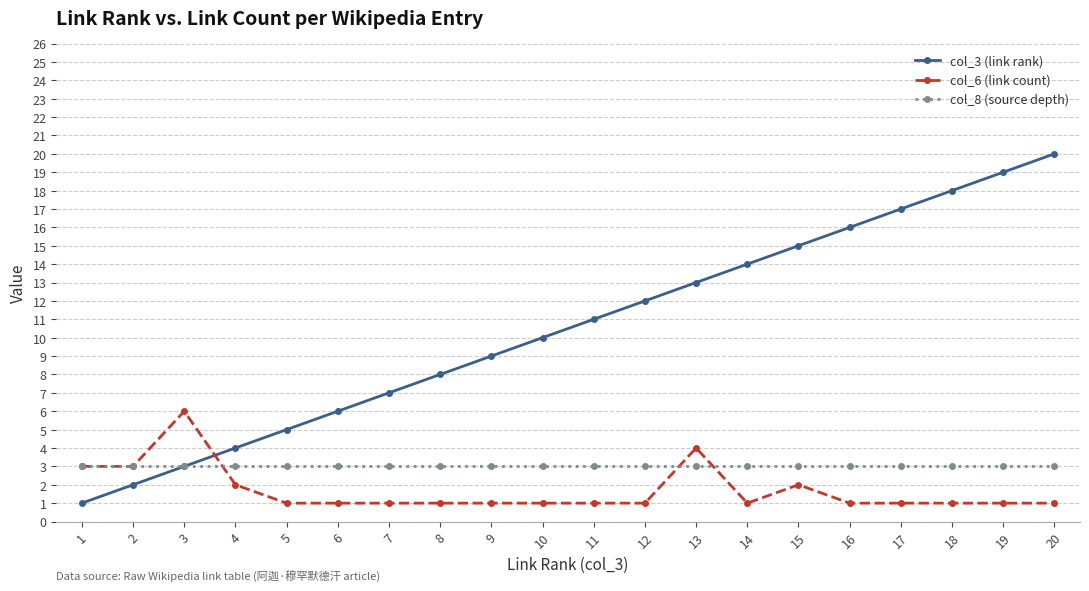

After their last crossing, which series has the higher values: col_6 (link count) or col_3 (link rank)?

col_3 (link rank)